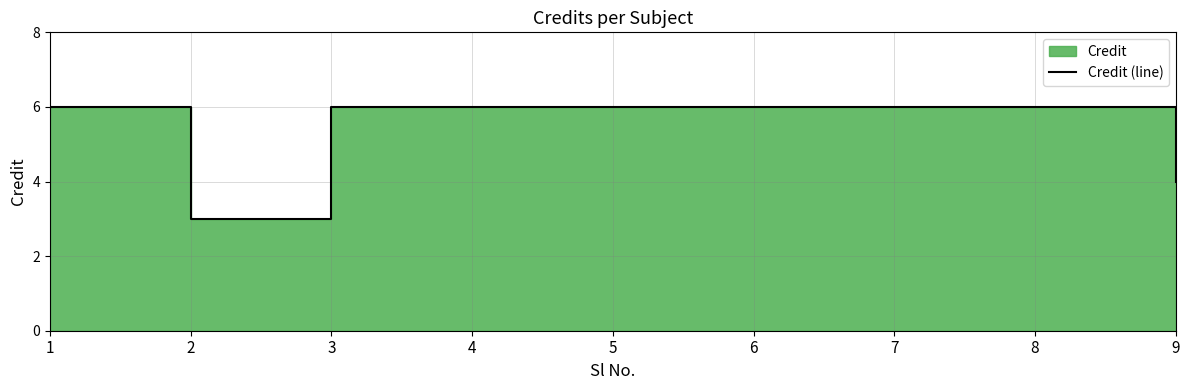

What is the sum of the values at 1 and 3?

12